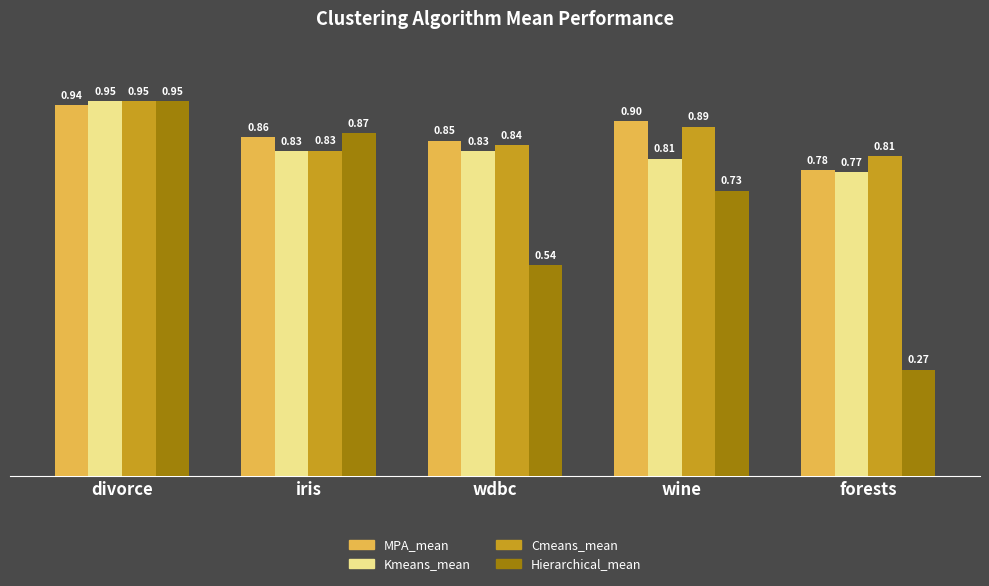

How many groups of bars are there?

5